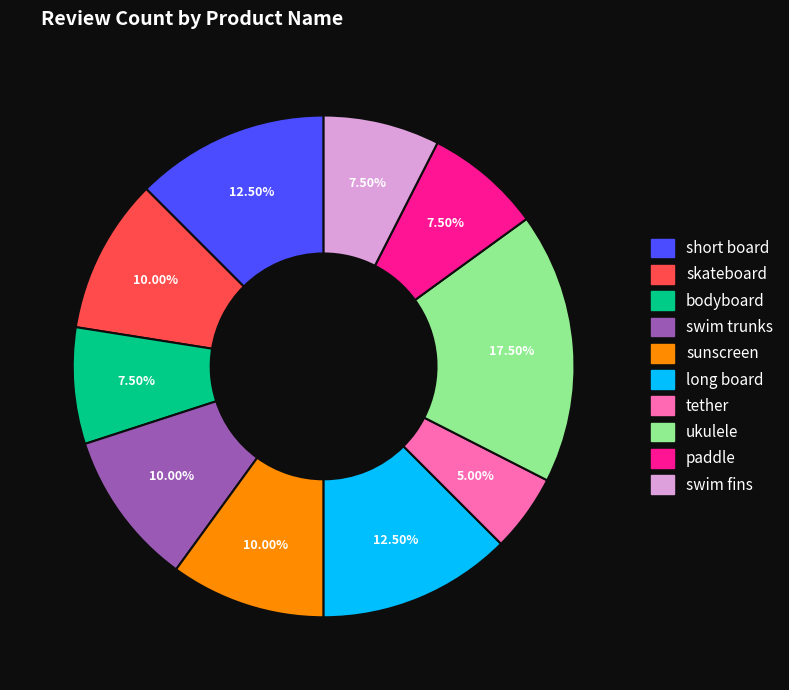

Is there a majority slice in this chart?

No